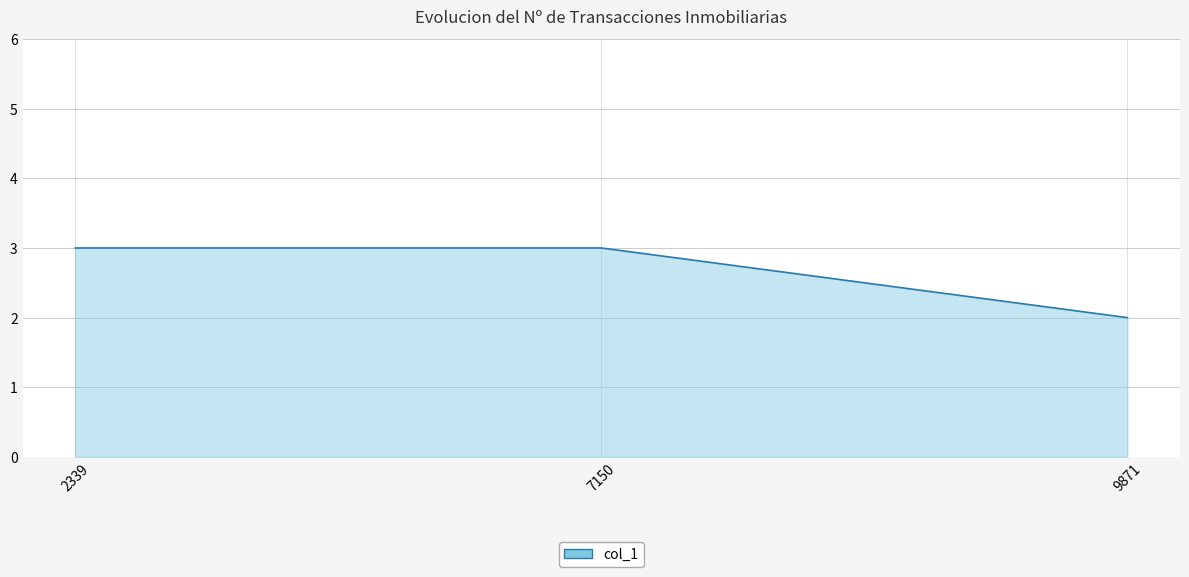

At which label is the value closest to 2?

9871